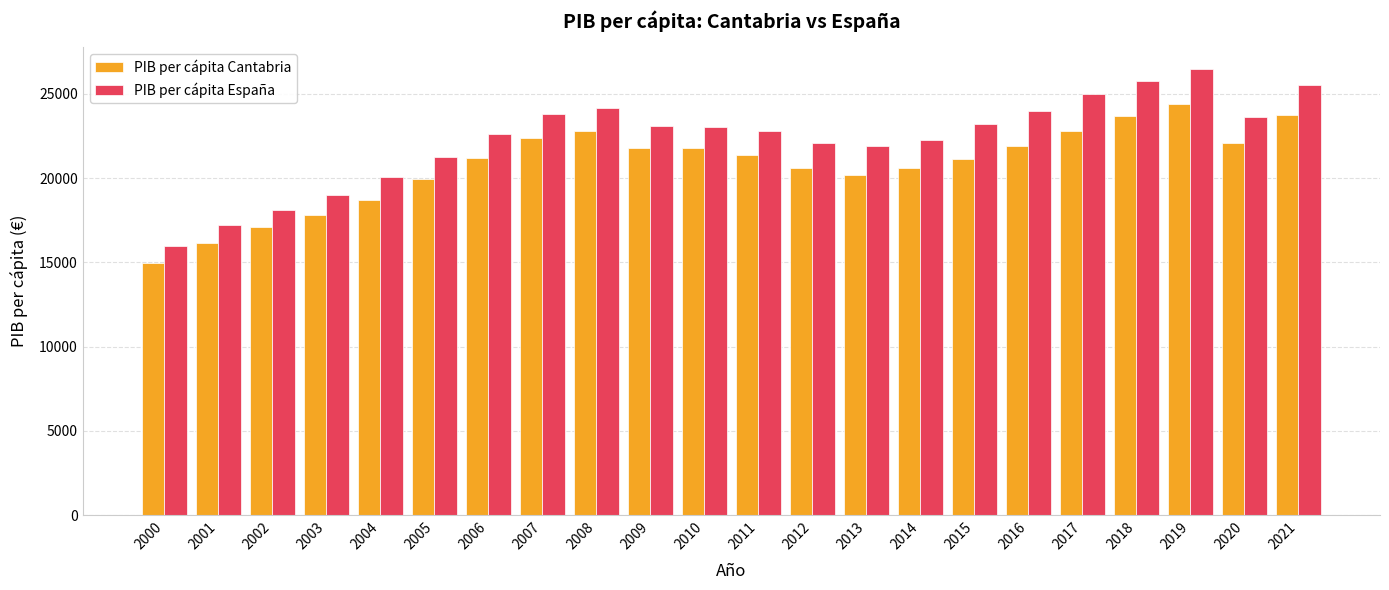

The value of PIB per cápita Cantabria at 2017 is 33396. True or false?

False